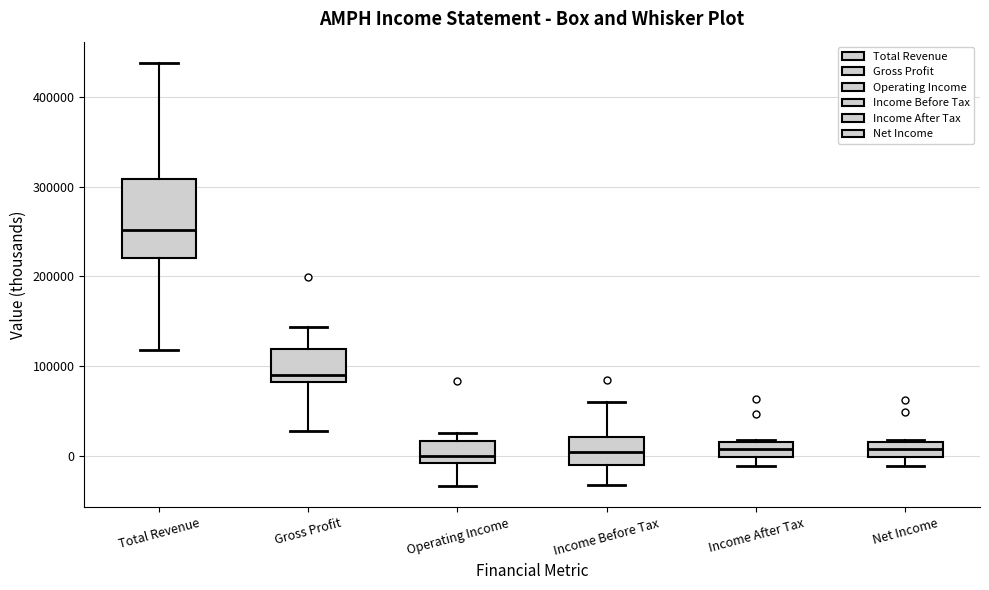

Reading left to right, transcribe this box plot: for each box, give where its median line is, the range the box spans, and where its two whiskers end, as read against the y-axis. The values are not printed on the chart, so give them approximately, as read against the axis.

Total Revenue: median 250000, box 220000 to 310000, whiskers 120000 to 440000
Gross Profit: median 90000, box 80000 to 120000, whiskers 30000 to 140000
Operating Income: median 0, box -10000 to 20000, whiskers -30000 to 30000
Income Before Tax: median 0, box -10000 to 20000, whiskers -30000 to 60000
Income After Tax: median 10000, box 0 to 20000, whiskers -10000 to 20000 (just above the box's upper edge)
Net Income: median 10000, box 0 to 20000, whiskers -10000 to 20000 (just above the box's upper edge)